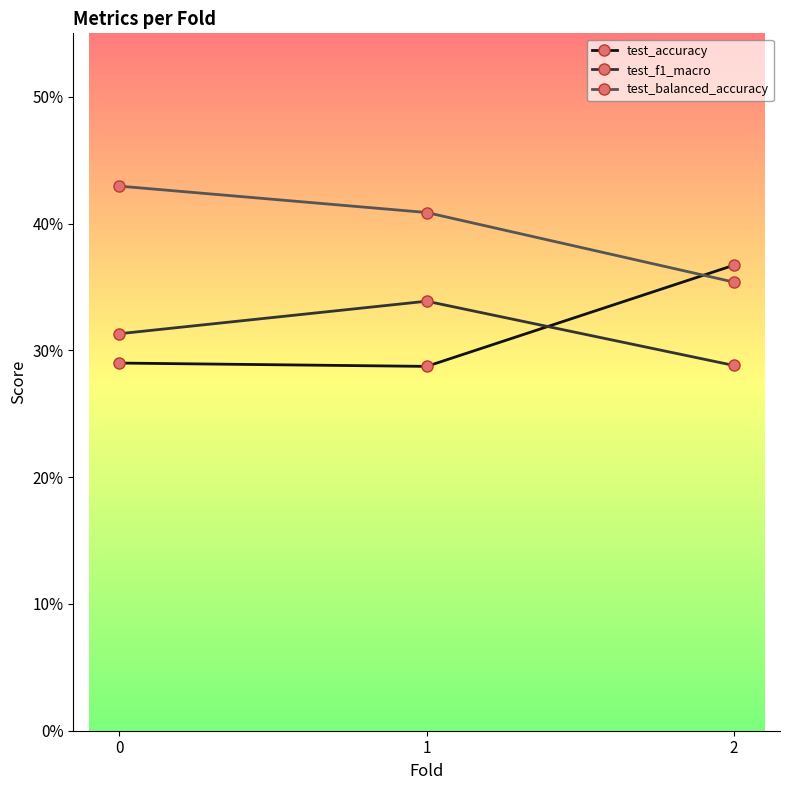

Reading left to right, extract all data points from this chart.

test_accuracy: 0=0.3	1=0.3	2=0.4
test_f1_macro: 0=0.3	1=0.3	2=0.3
test_balanced_accuracy: 0=0.4	1=0.4	2=0.4